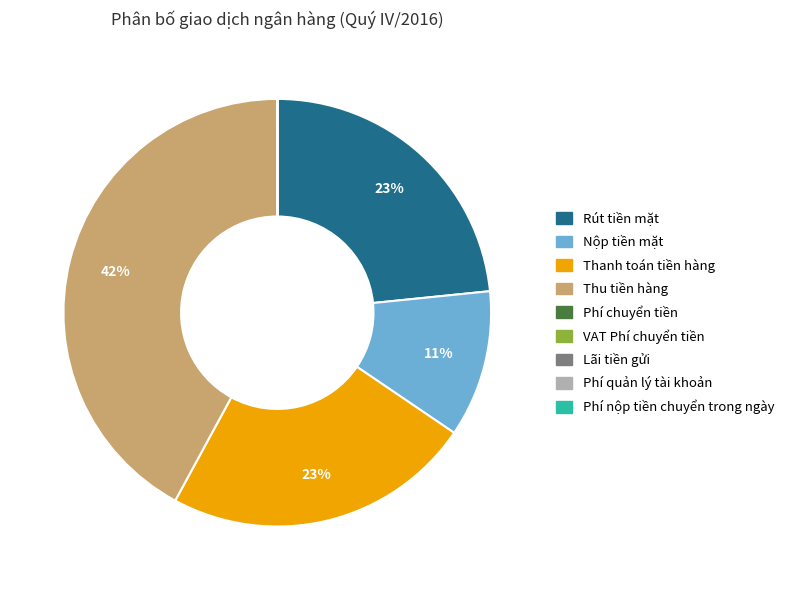

Does any single category account for the majority?

No